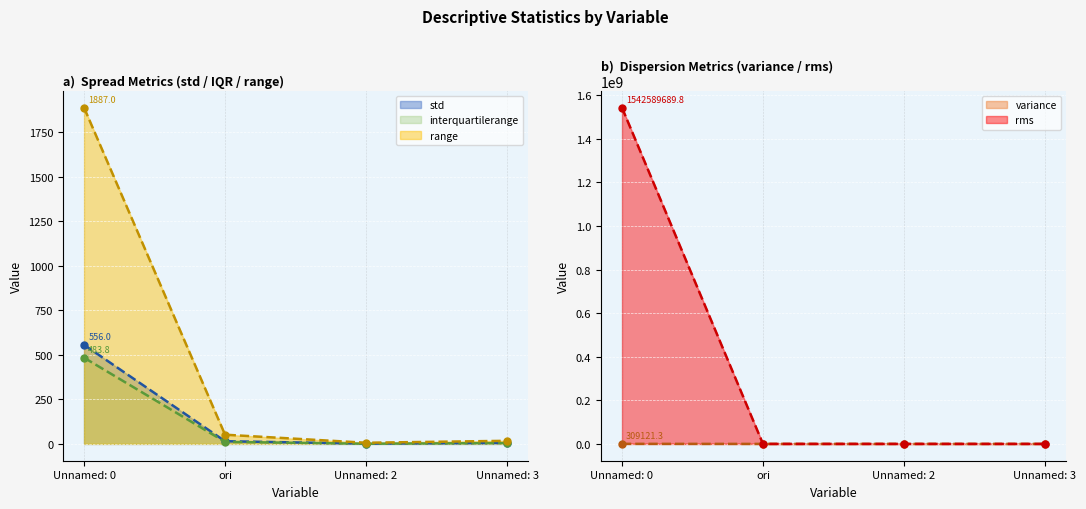

Which series has the widest spread of values?

rms